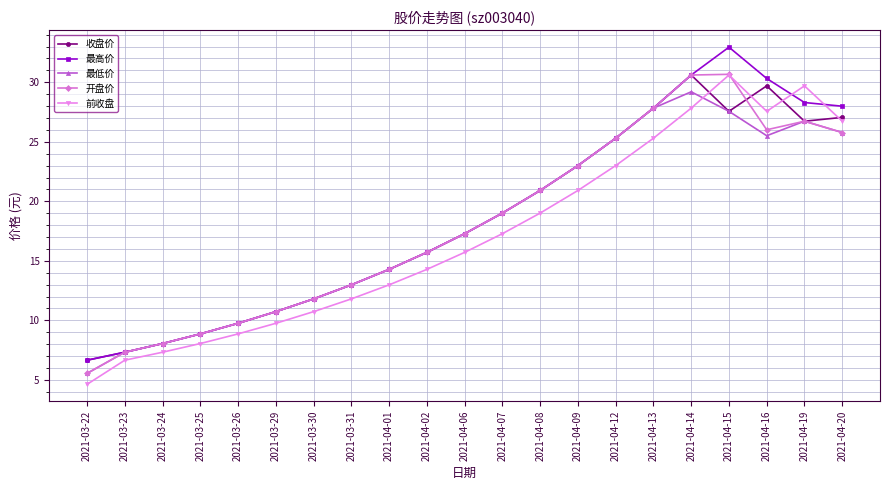

At which label does 最高价 reach its minimum?

2021-03-22